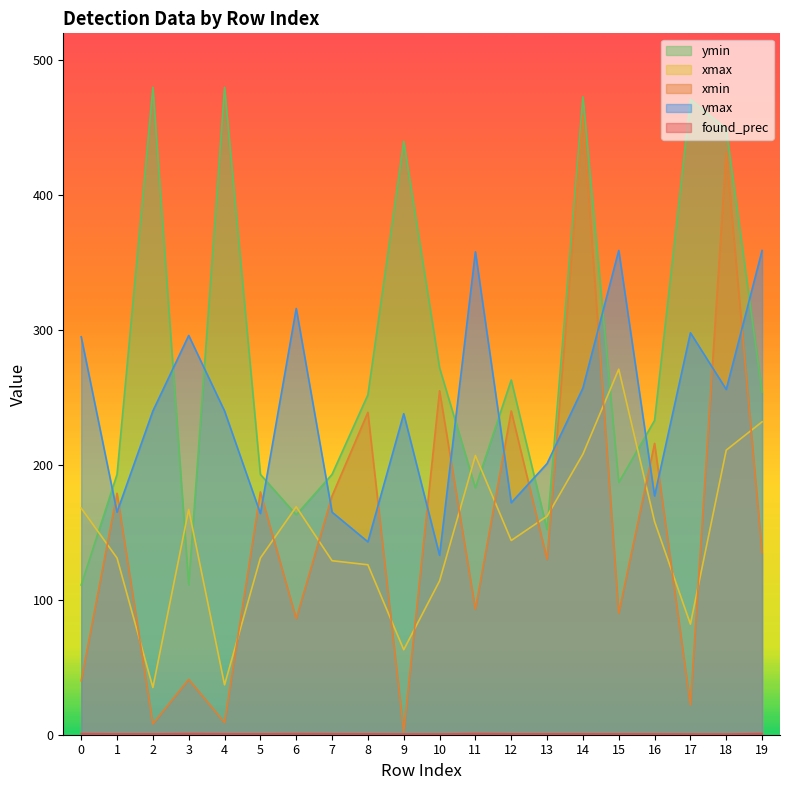

How many interior local valleys does the ymin series have?

5